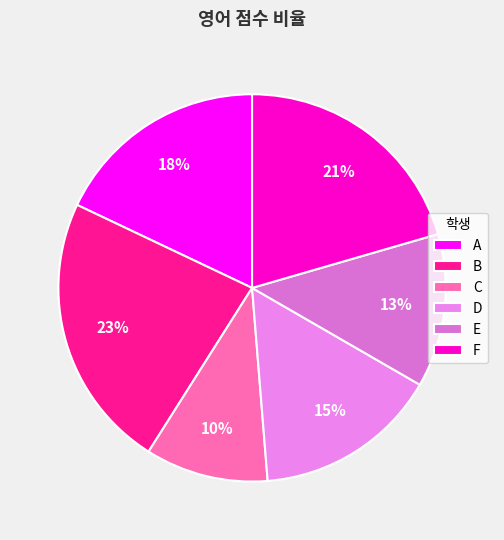

To the nearest percent, what percentage of the pie is F?

21%